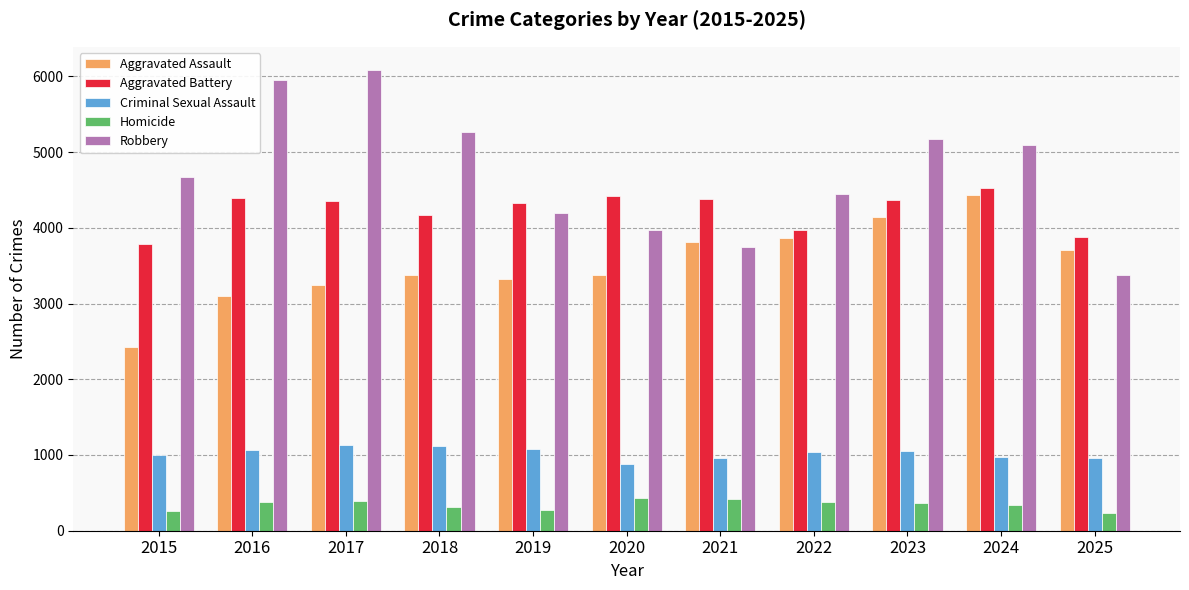

The Criminal Sexual Assault series shows 1051 at 2023. True or false?

True